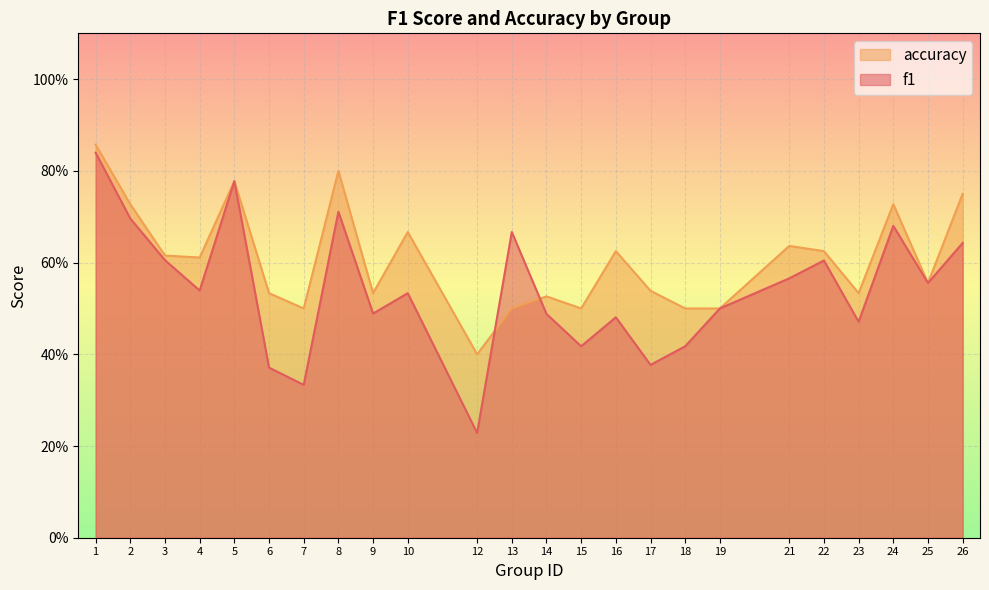

Reading left to right, extract all data points from this chart.

f1: 1=0.8	2=0.7	3=0.6	4=0.5	5=0.8	6=0.4	7=0.3	8=0.7	9=0.5	10=0.5	12=0.2	13=0.7	14=0.5	15=0.4	16=0.5	17=0.4	18=0.4	19=0.5	21=0.6	22=0.6	23=0.5	24=0.7	25=0.6	26=0.6
accuracy: 1=0.9	2=0.7	3=0.6	4=0.6	5=0.8	6=0.5	7=0.5	8=0.8	9=0.5	10=0.7	12=0.4	13=0.5	14=0.5	15=0.5	16=0.6	17=0.5	18=0.5	19=0.5	21=0.6	22=0.6	23=0.5	24=0.7	25=0.6	26=0.8